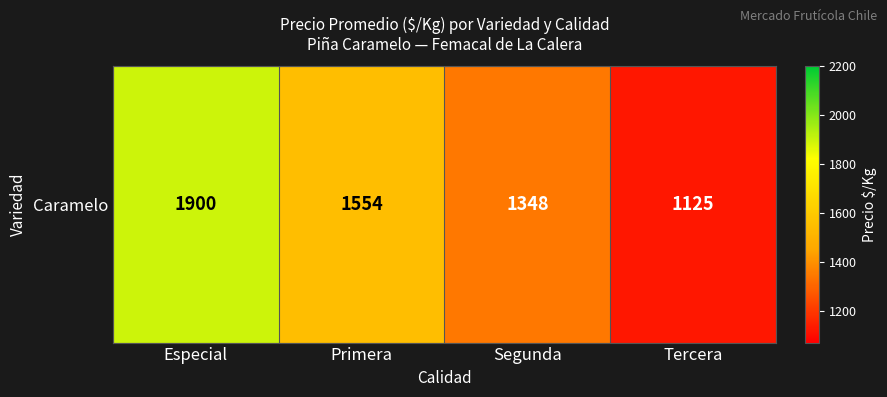

How many values exceed 1554?

1